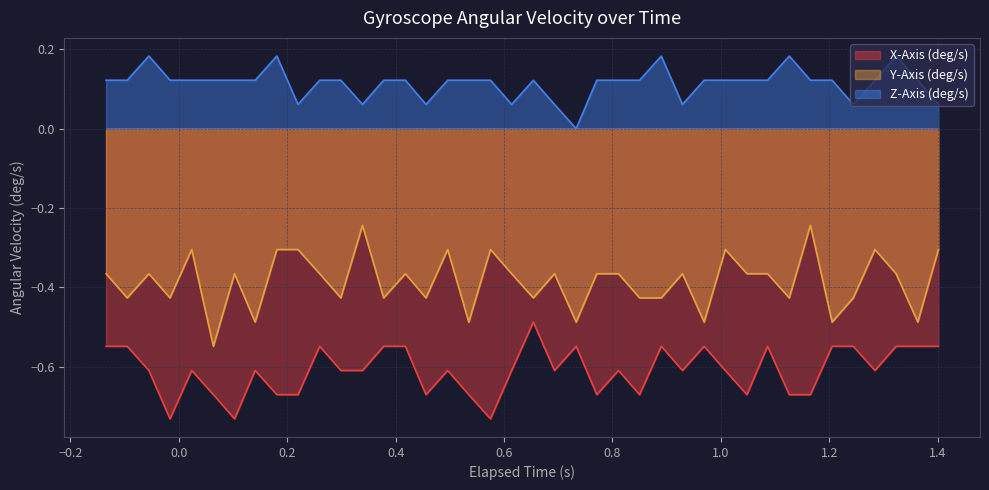

What is the value of the Y-Axis (deg/s) point at the 20th from the left?

-0.4